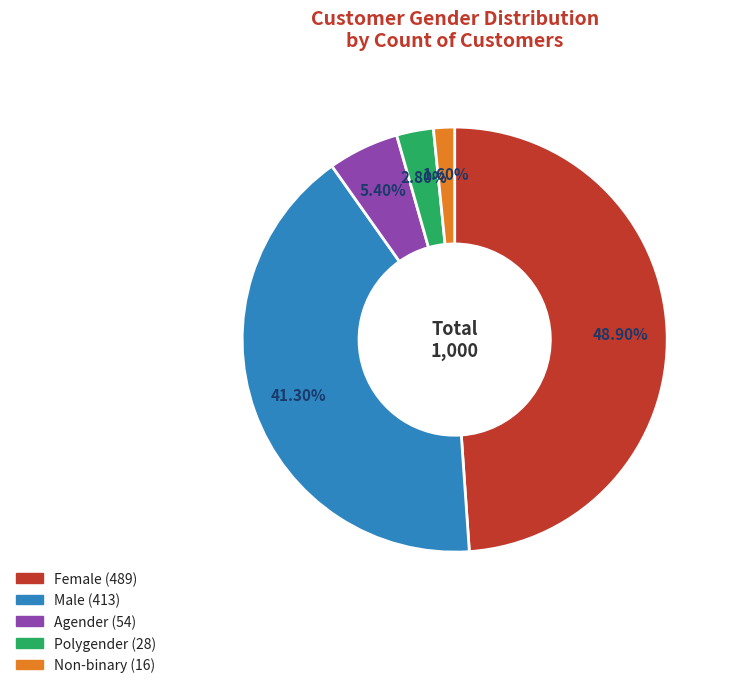

Which category has the smallest portion of the pie?

Non-binary